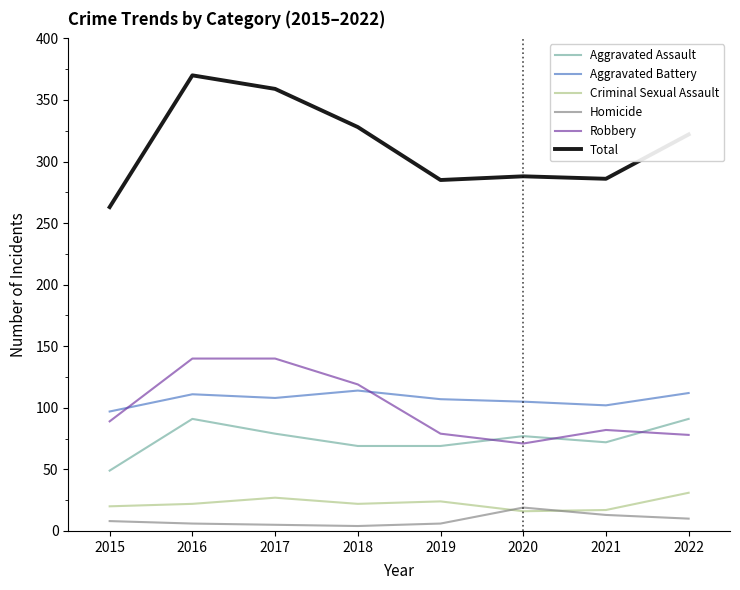

True or false: Aggravated Battery and Homicide intersect in this chart.

False